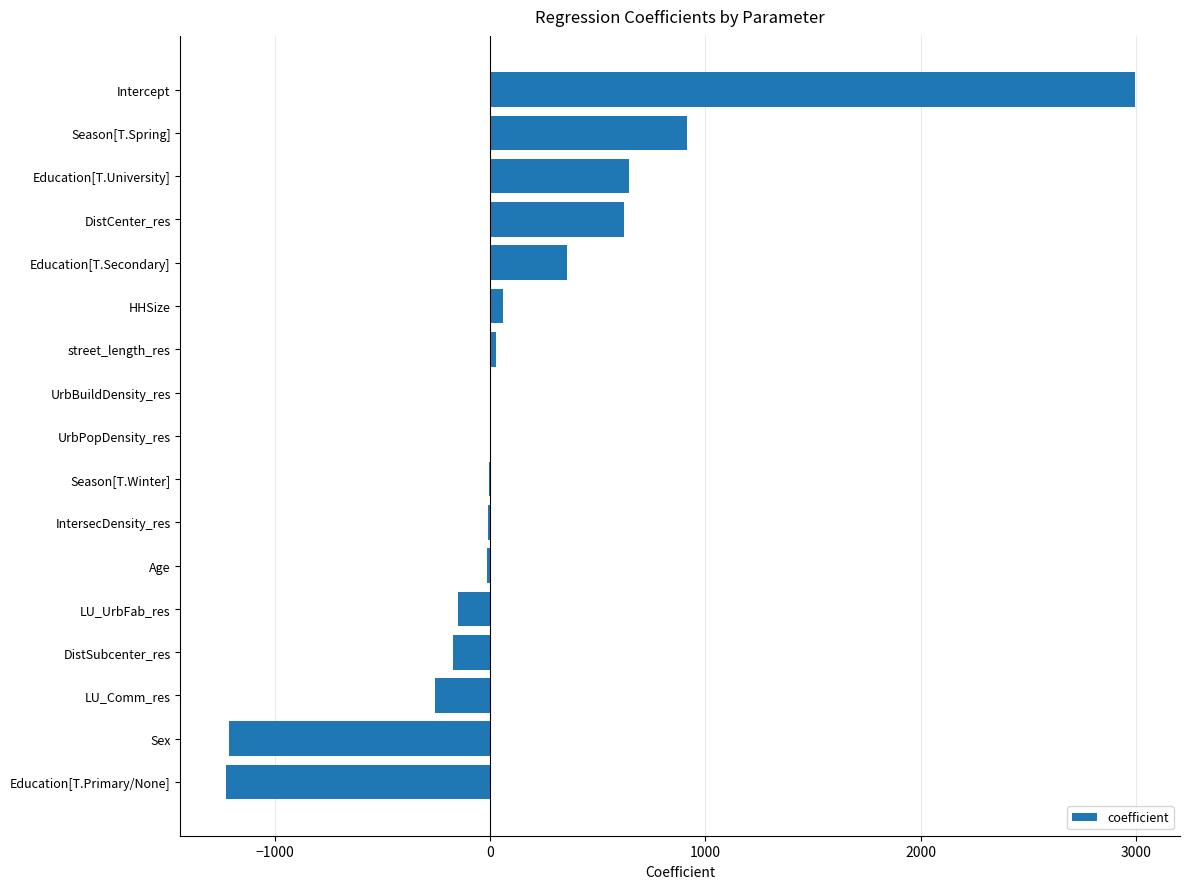

What is the greatest value displayed?

2994.8